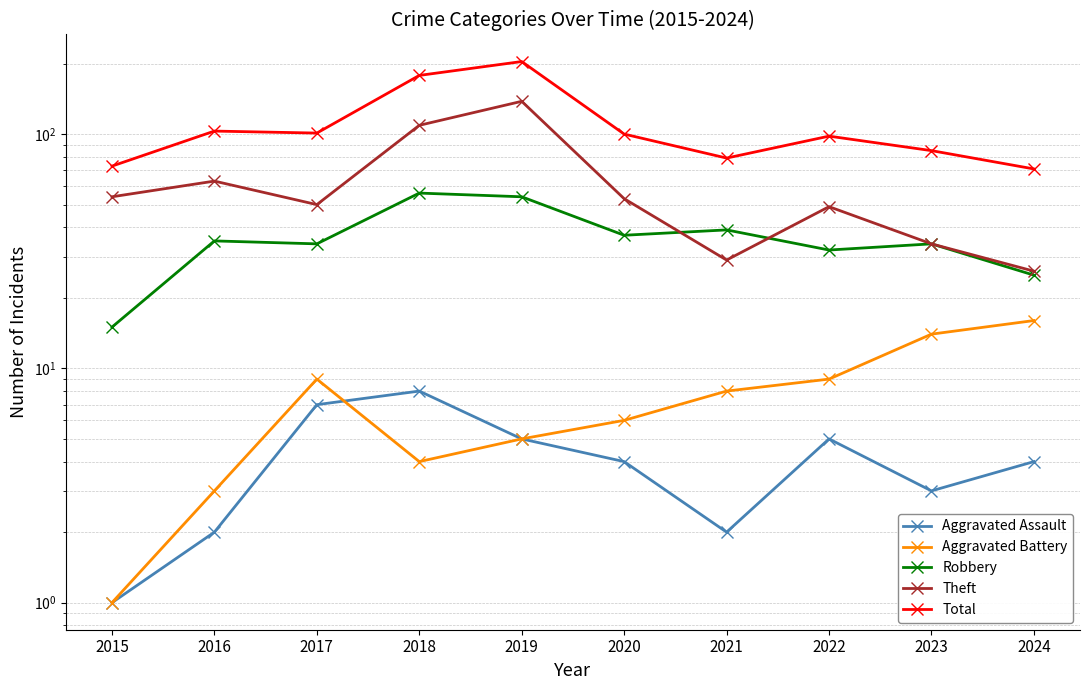

Reading right to left, transcribe all the data shown in this chart.

Aggravated Assault: 2024=4	2023=3	2022=5	2021=2	2020=4	2019=5	2018=8	2017=7	2016=2	2015=1
Aggravated Battery: 2024=16	2023=14	2022=9	2021=8	2020=6	2019=5	2018=4	2017=9	2016=3	2015=1
Robbery: 2024=25	2023=34	2022=32	2021=39	2020=37	2019=54	2018=56	2017=34	2016=35	2015=15
Theft: 2024=26	2023=34	2022=49	2021=29	2020=53	2019=138	2018=109	2017=50	2016=63	2015=54
Total: 2024=71	2023=85	2022=98	2021=79	2020=100	2019=204	2018=178	2017=101	2016=103	2015=73